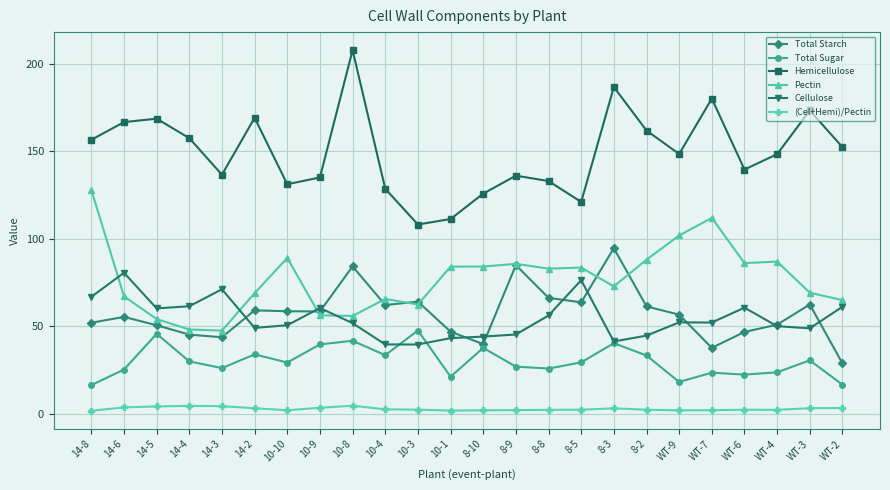

Which series changed the most between 8-5 and 8-3?

Hemicellulose